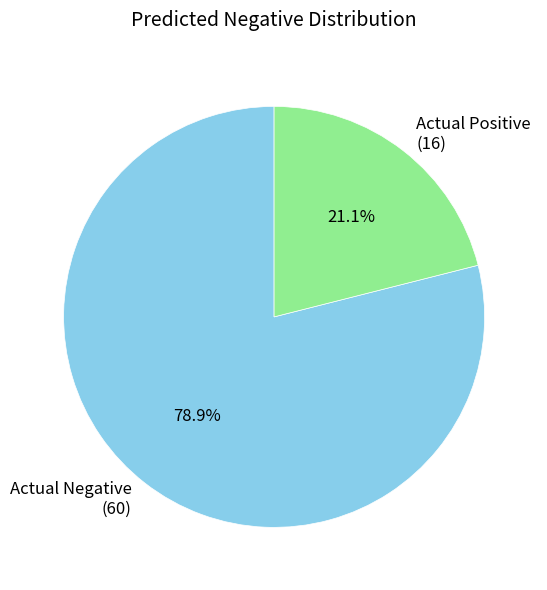

Which has a higher value, Actual Positive or Actual Negative?

Actual Negative